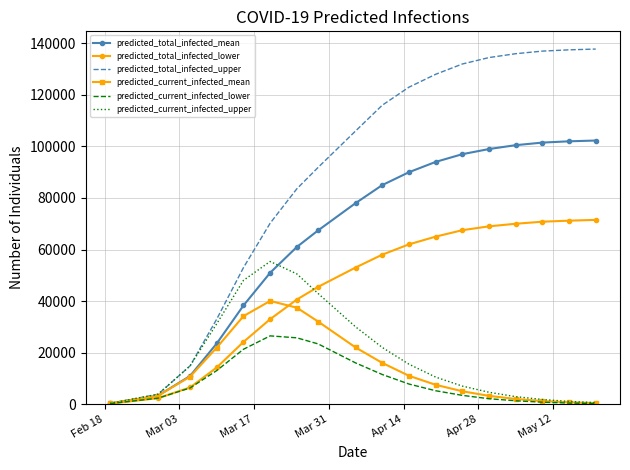

At how many categories does at least one series exceed 64115?

13